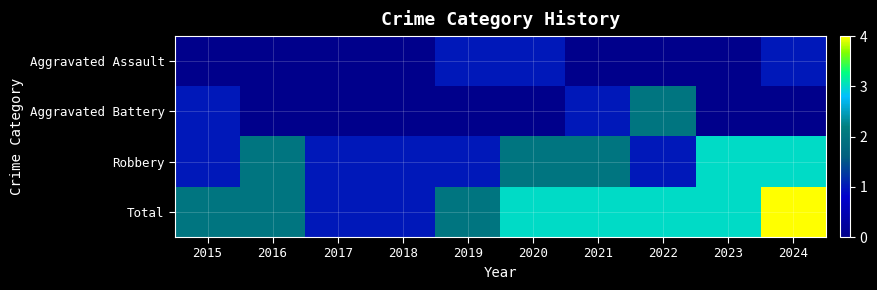

What is the maximum value shown in the chart?

4